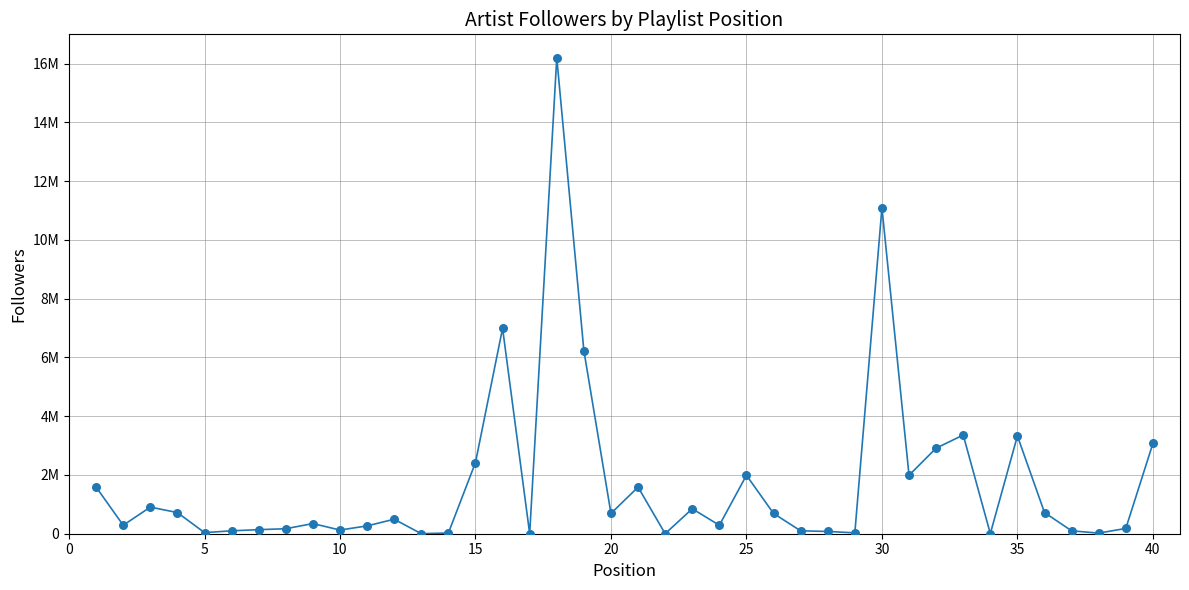

Is this an area chart (filled region under the line)?

No